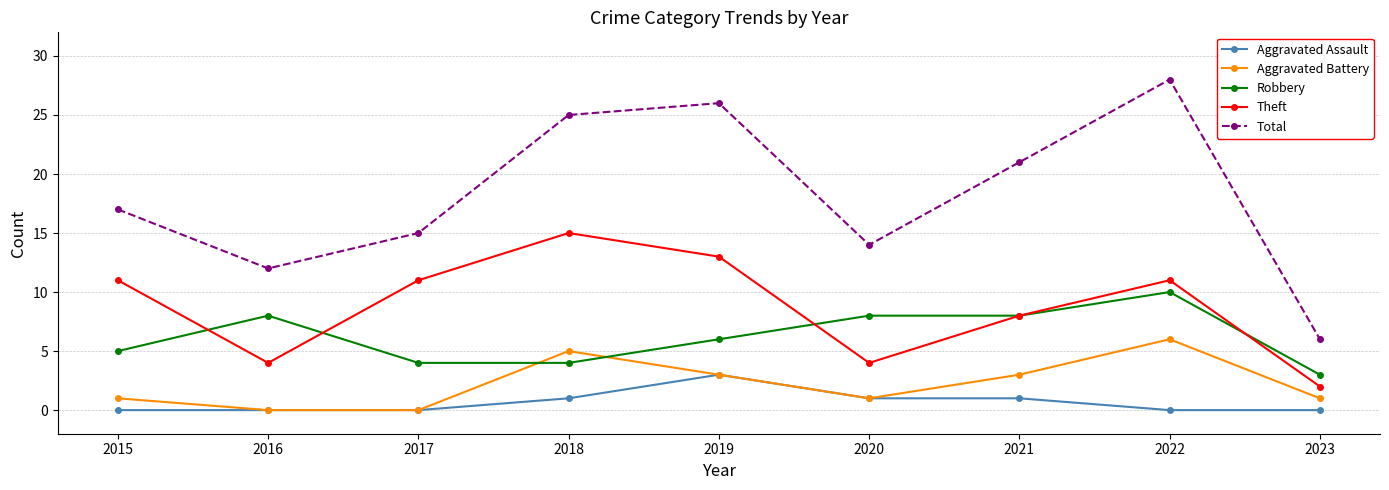

What are all the series names shown in the legend?

Aggravated Assault, Aggravated Battery, Robbery, Theft, Total